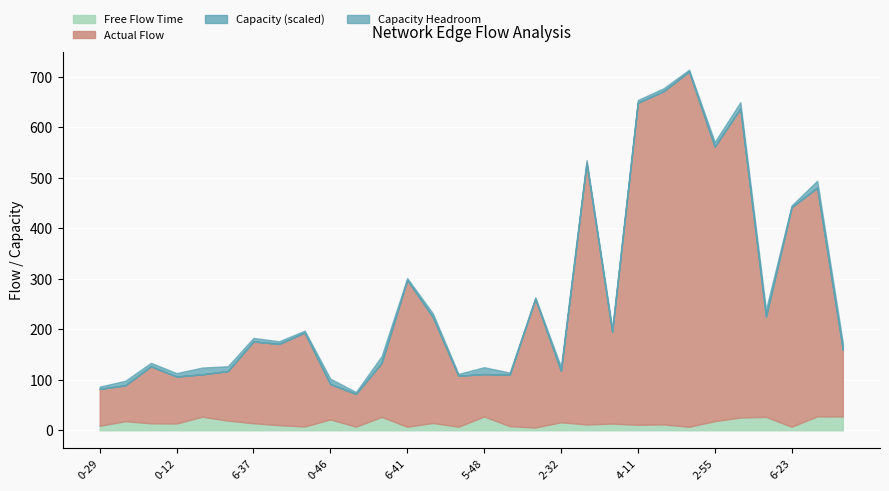

How many values in the Actual Flow series are below 162?

15